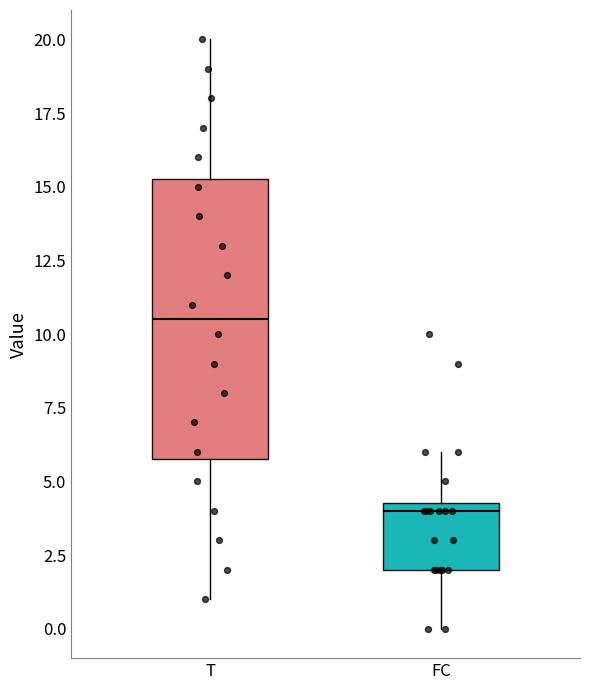

Where does the median line of the box for FC sit on the y-axis? The values are not printed on the chart, so give them approximately, as read against the axis.

4.0